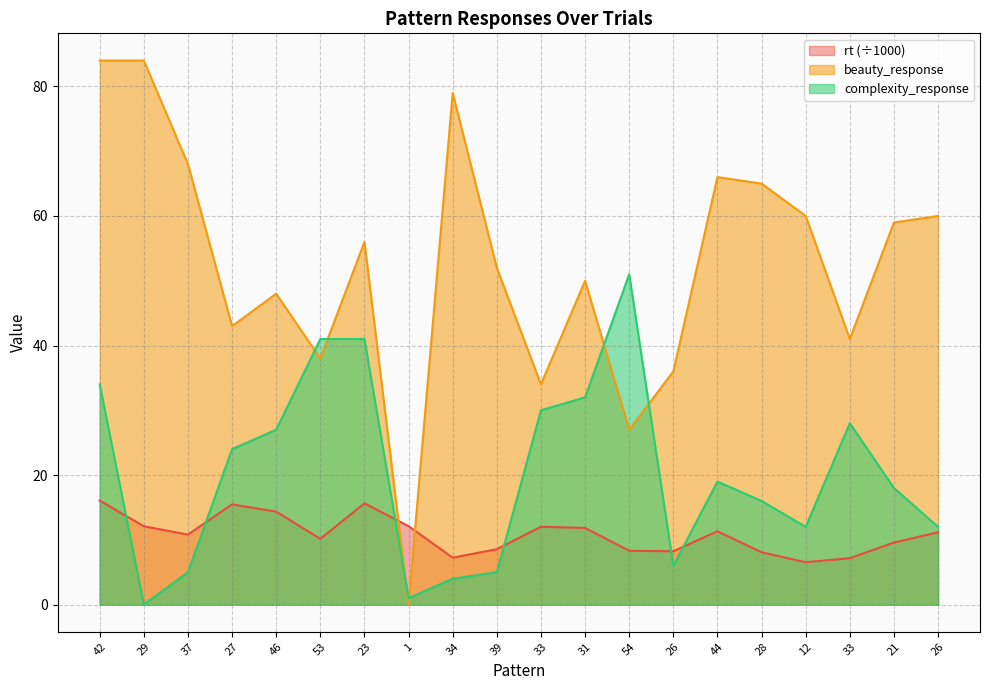

What is the total value across all series at 46?

89.3